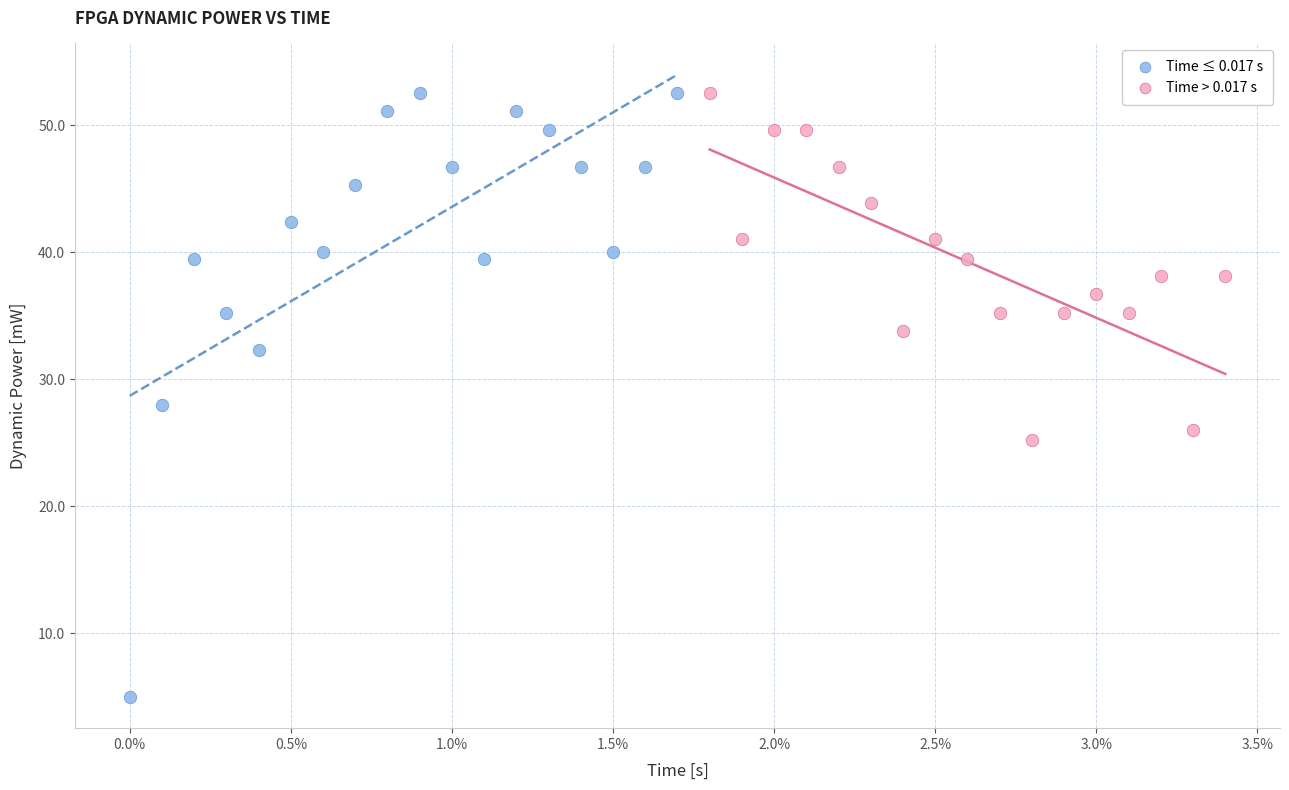

Which series reaches the minimum Y coordinate?

Time ≤ 0.017 s